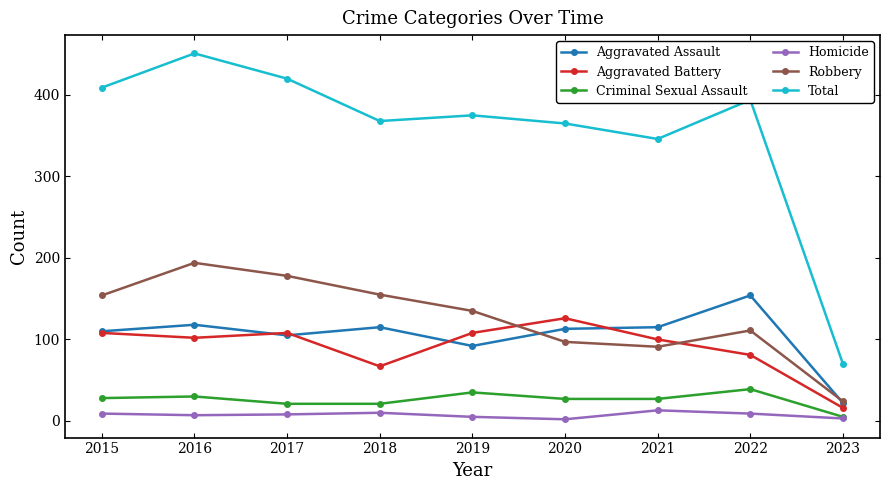

True or false: Aggravated Battery and Criminal Sexual Assault cross at least once.

False